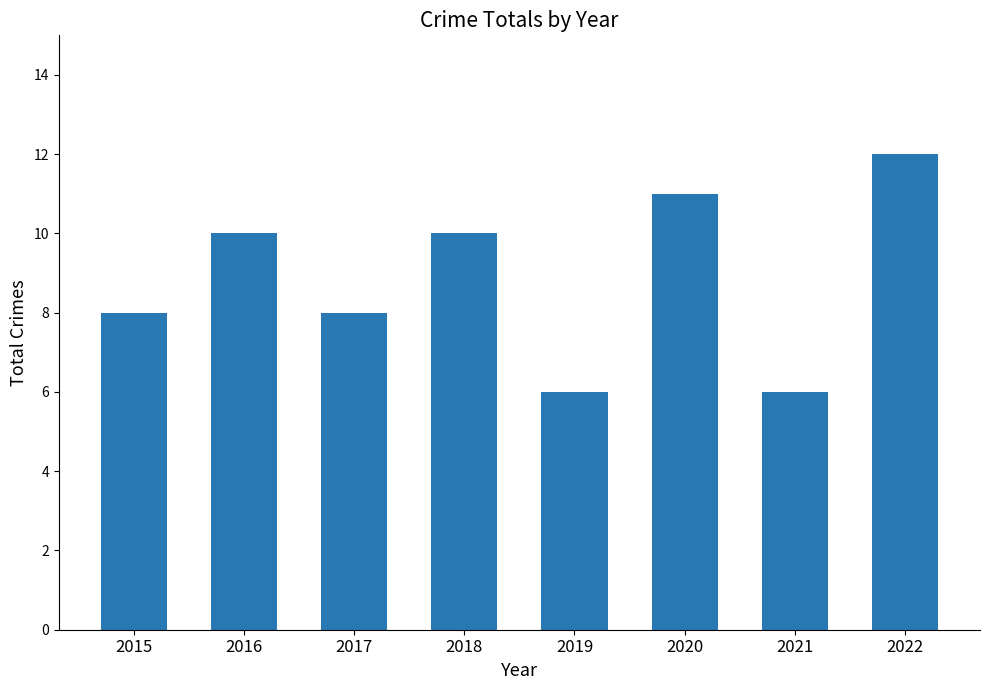

How many values are below 10?

4